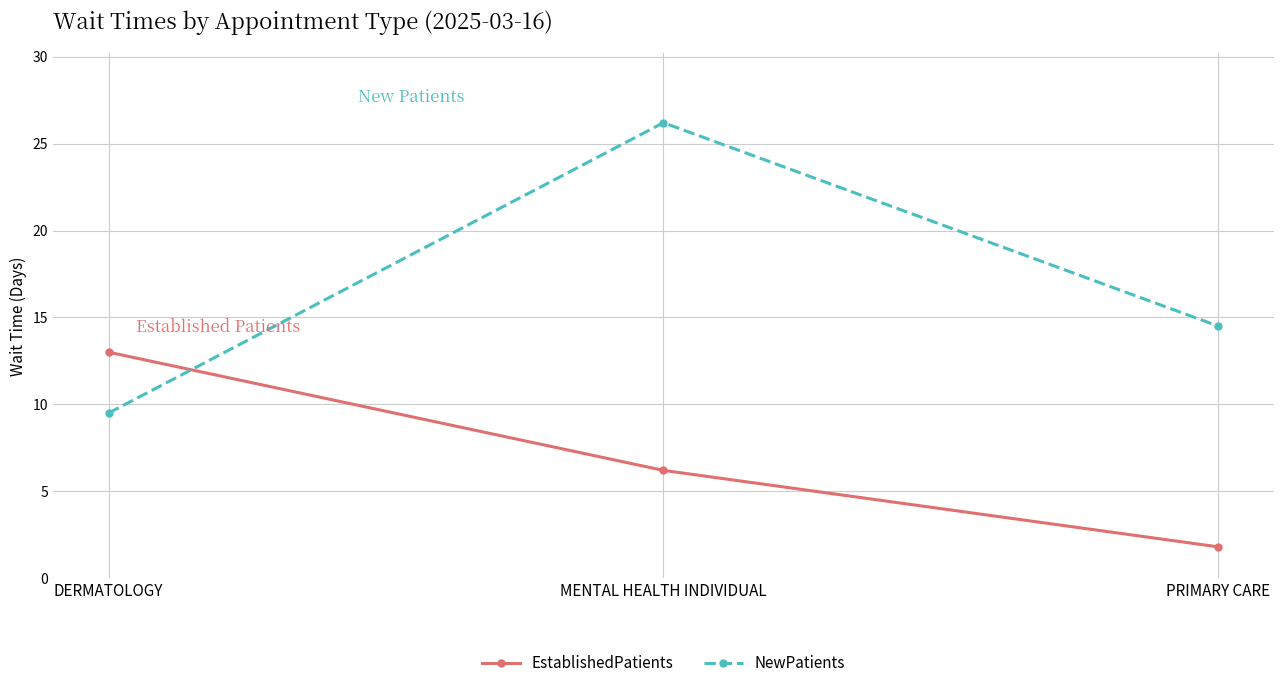

Which series has the largest range (max minus min)?

NewPatients